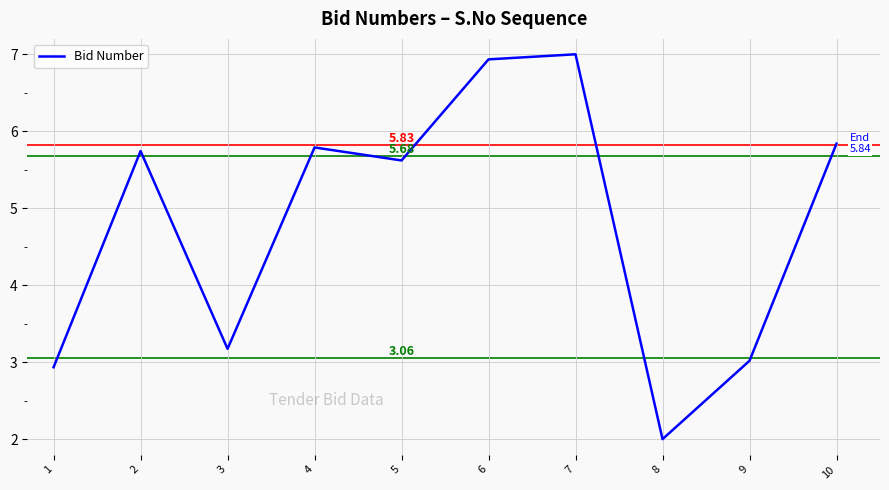

Is it true that the value at 7 is 7.0?

True